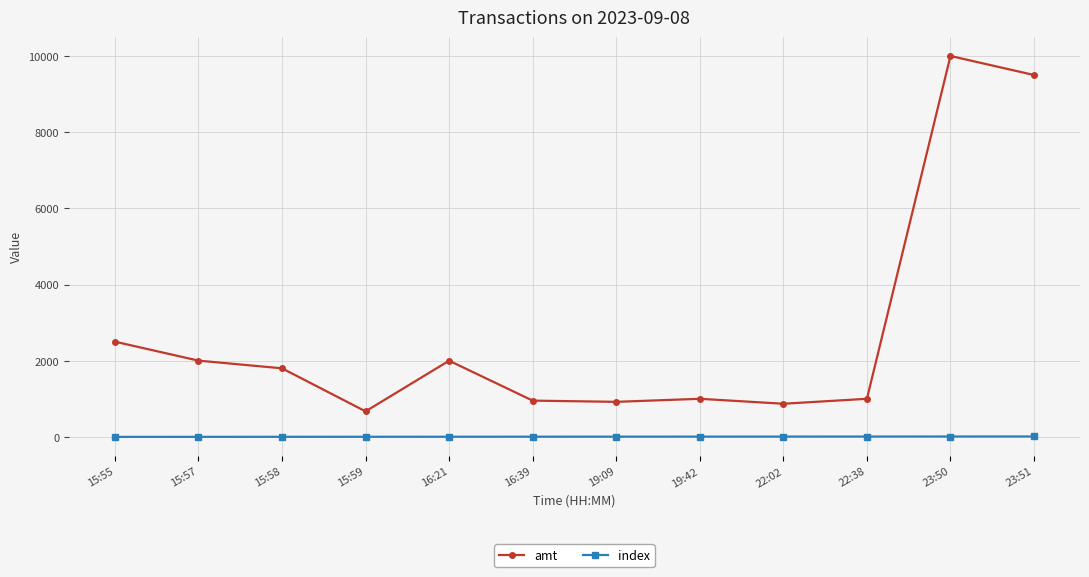

What is the maximum value shown in the chart?

10000